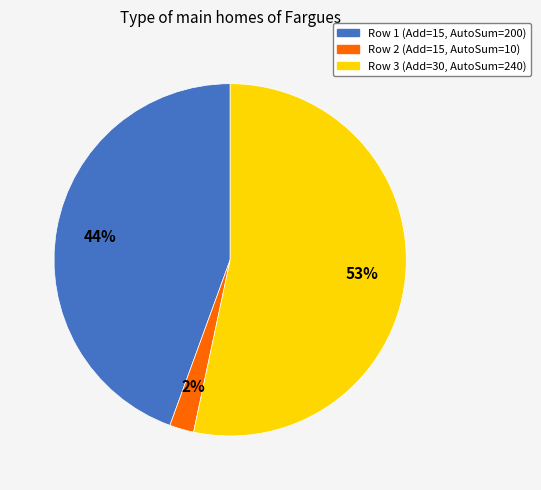

How many segments does this pie chart have?

3